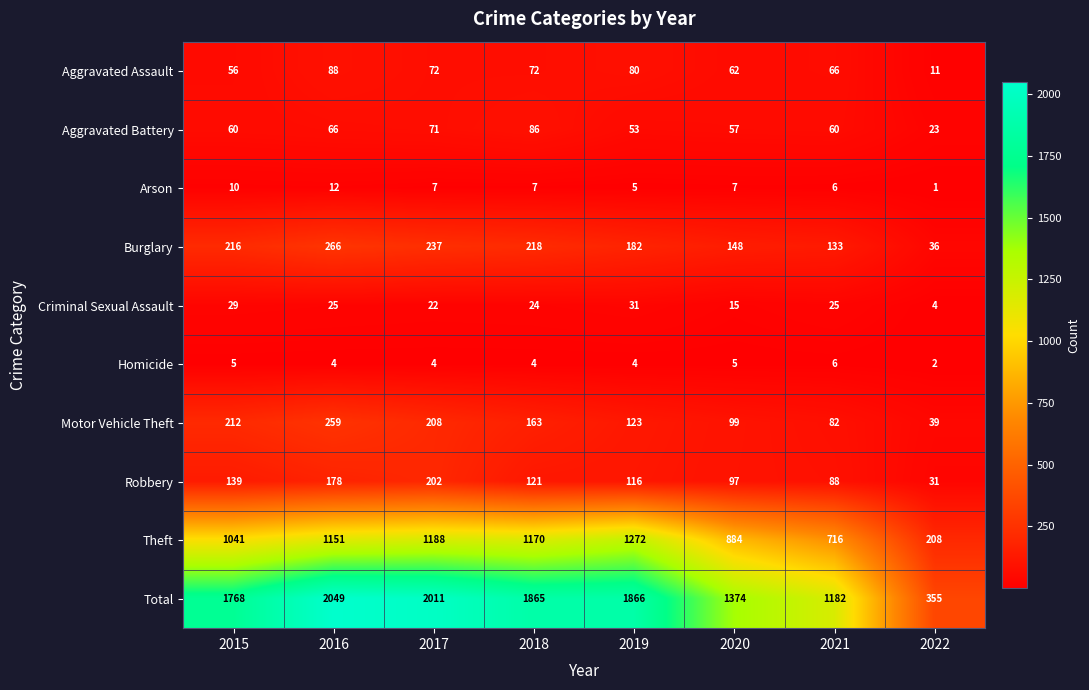

Which series has the widest spread of values?

Total